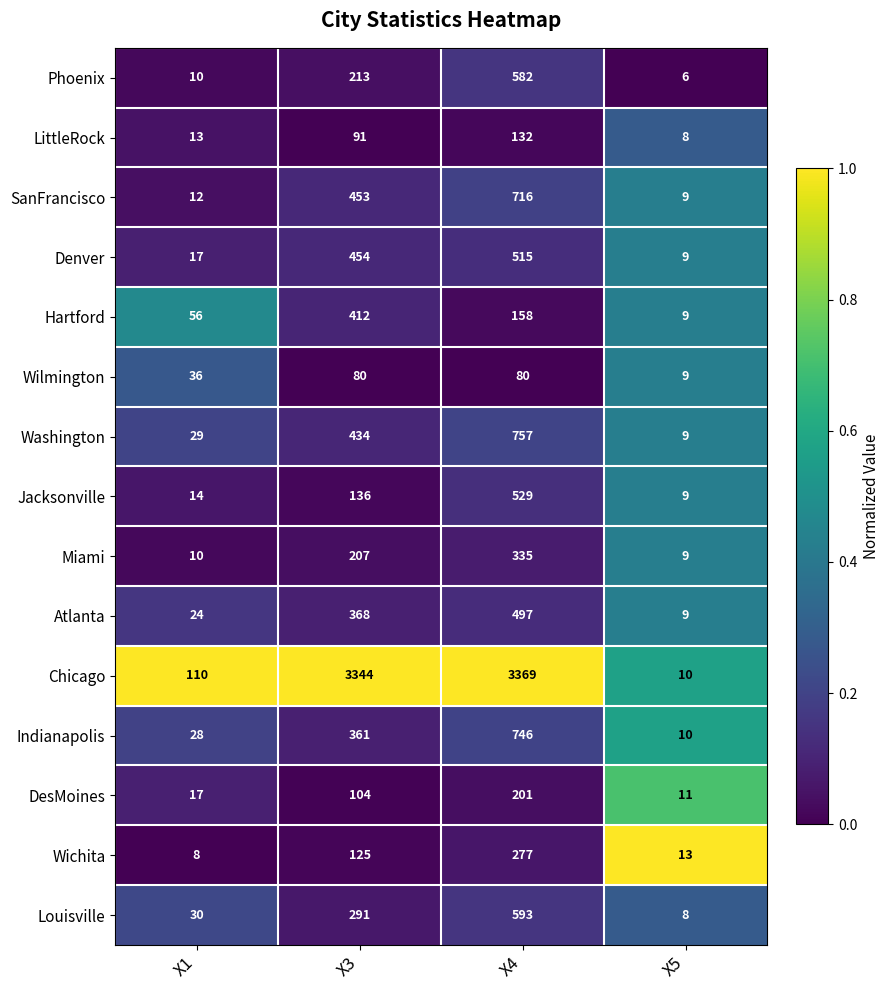

Where does the Hartford series first go above 158?

X3